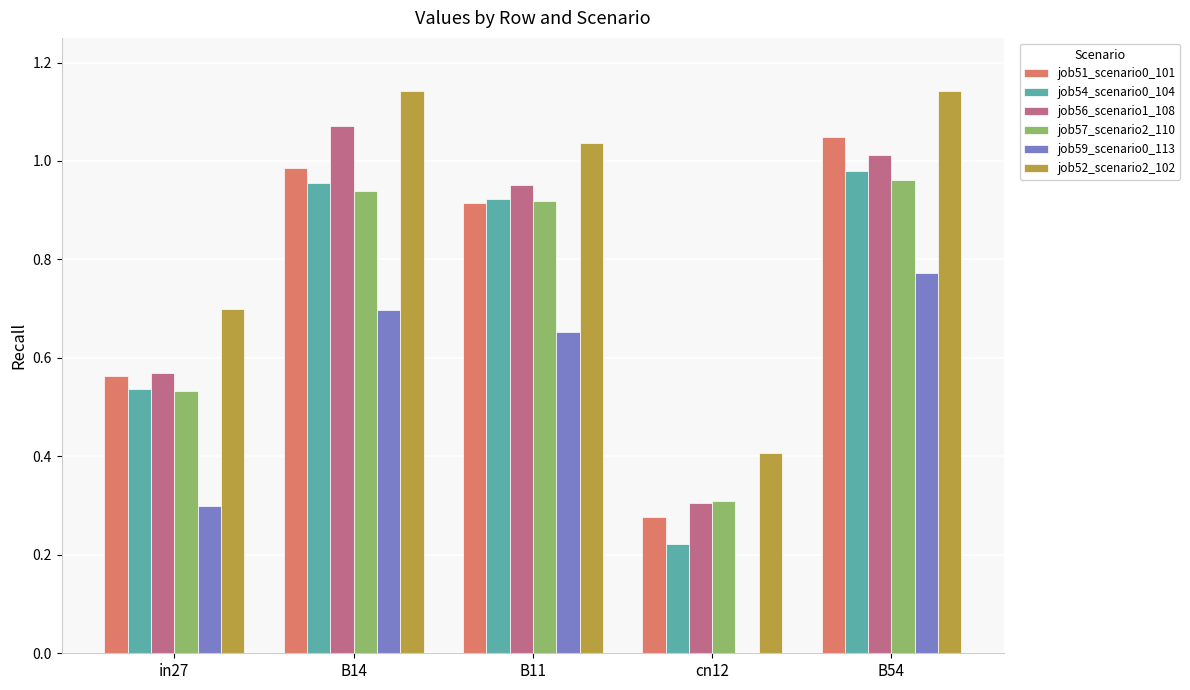

Is it true that job52_scenario2_102 equals 0.9 at in27?

False